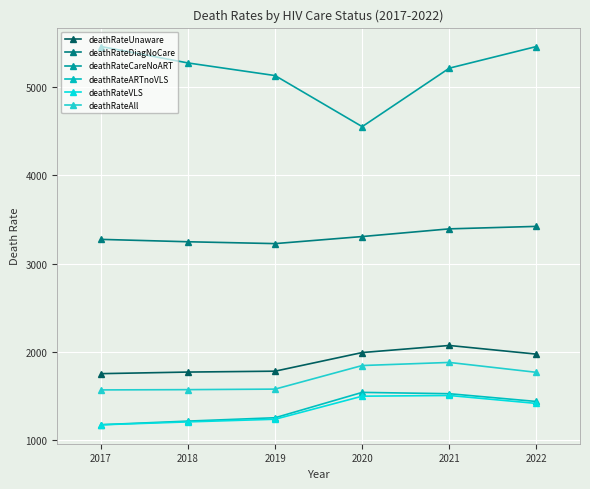

What is the value of the deathRateARTnoVLS point at the 1st from the left?

1178